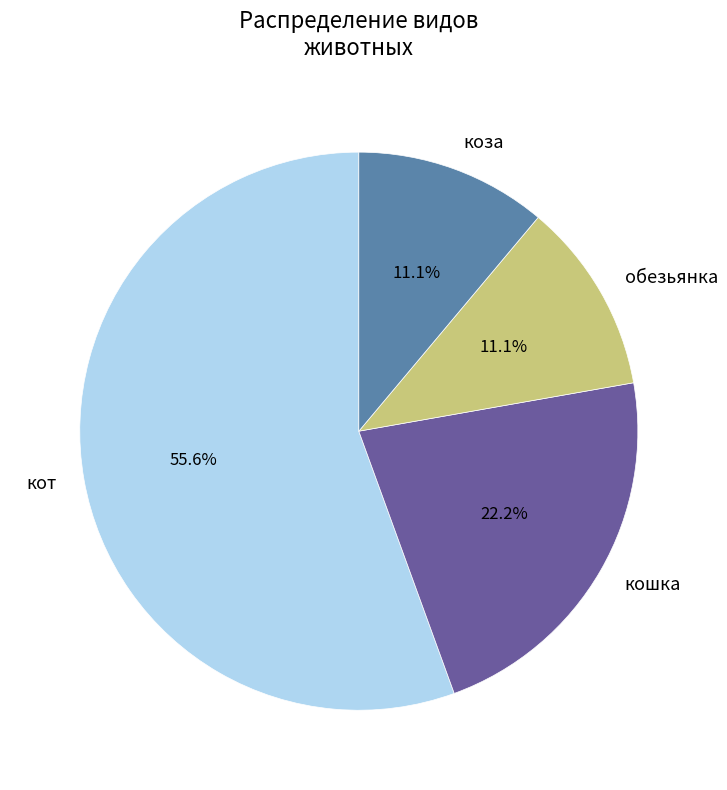

Does any single category account for the majority?

Yes